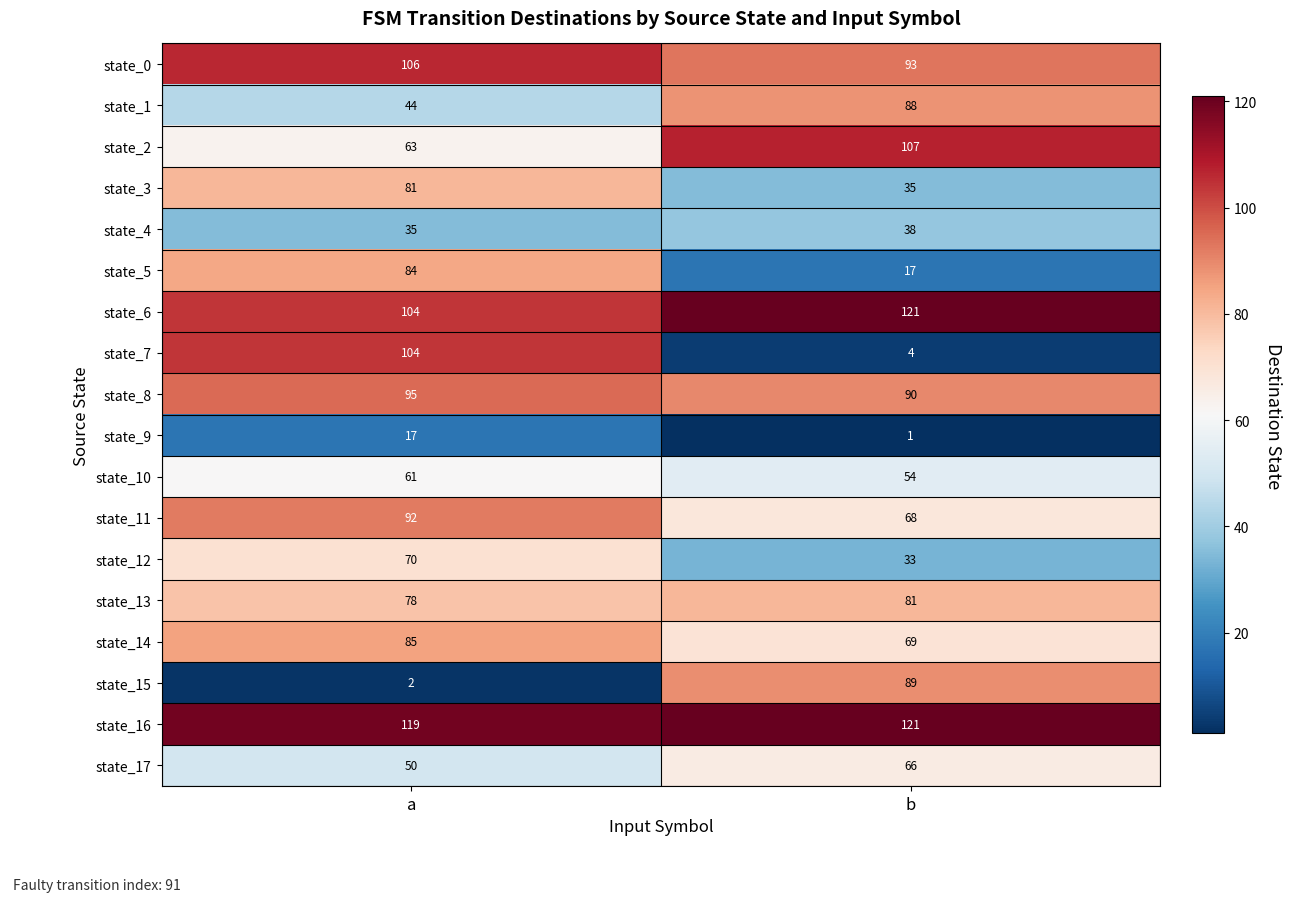

What is the difference between the state_8 values at a and b?

5